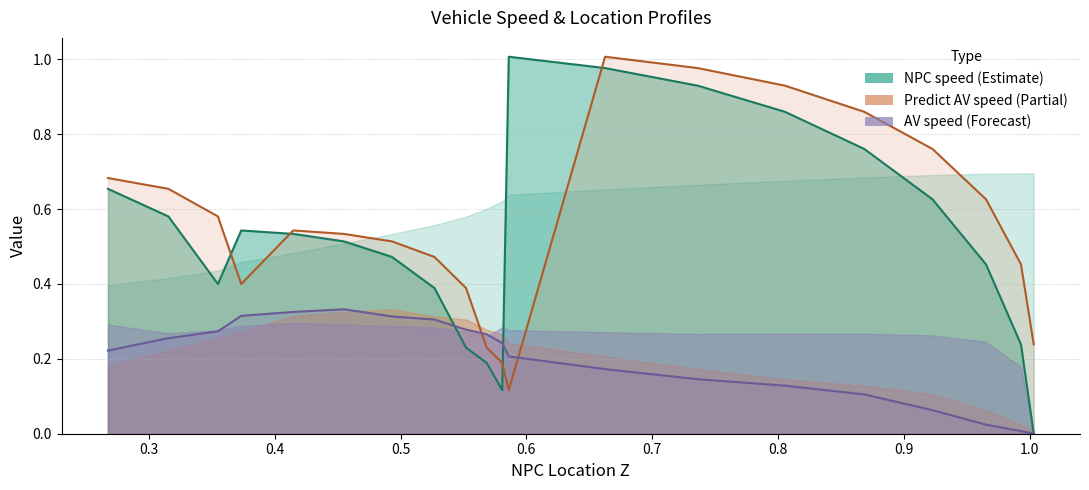

In AV speed, how many points are higher than both neighbors (excluding endpoints)?

1